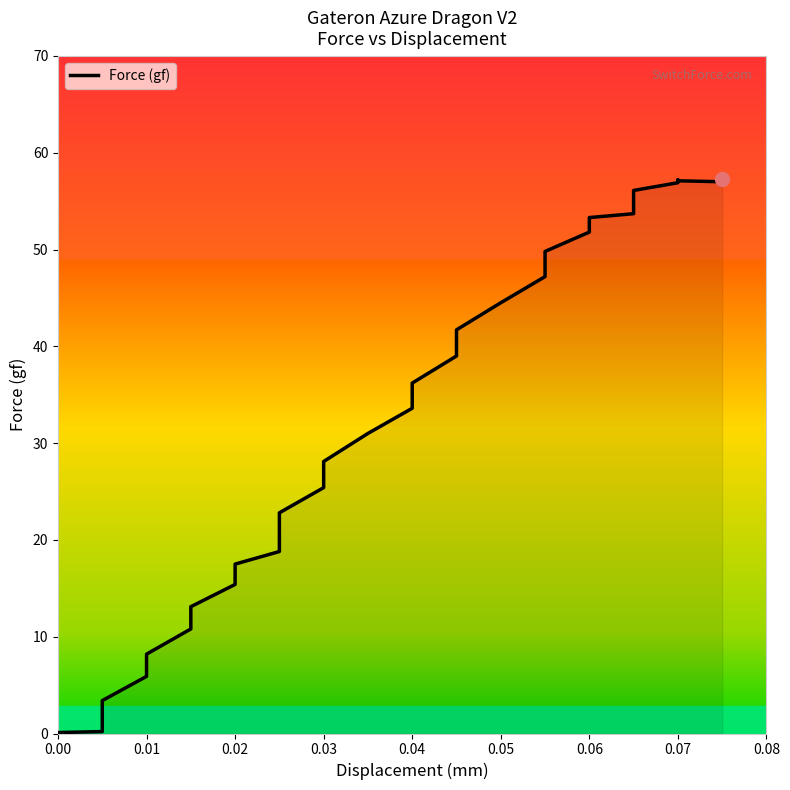

The value at 27 is 15.6. True or false?

False